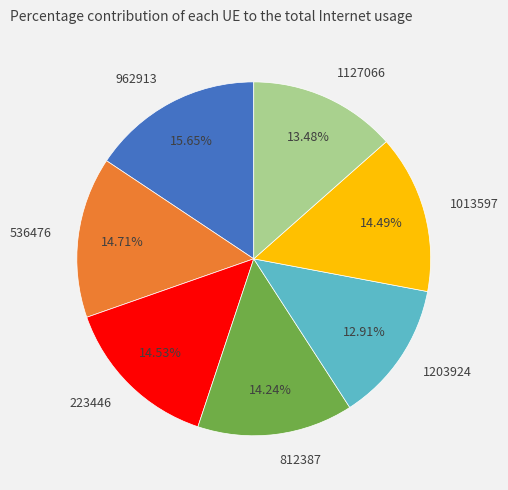

Is there any slice that represents more than half of the pie?

No